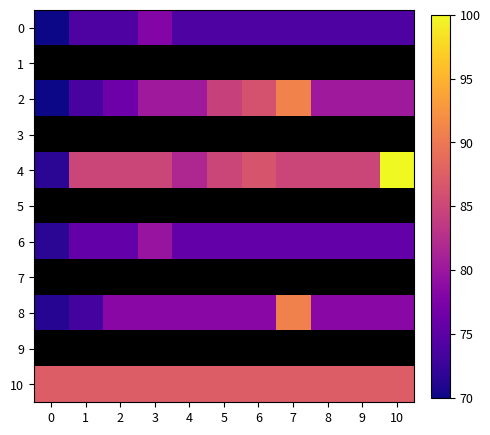

True or false: 0 has a value of 74.0 at 8.

True